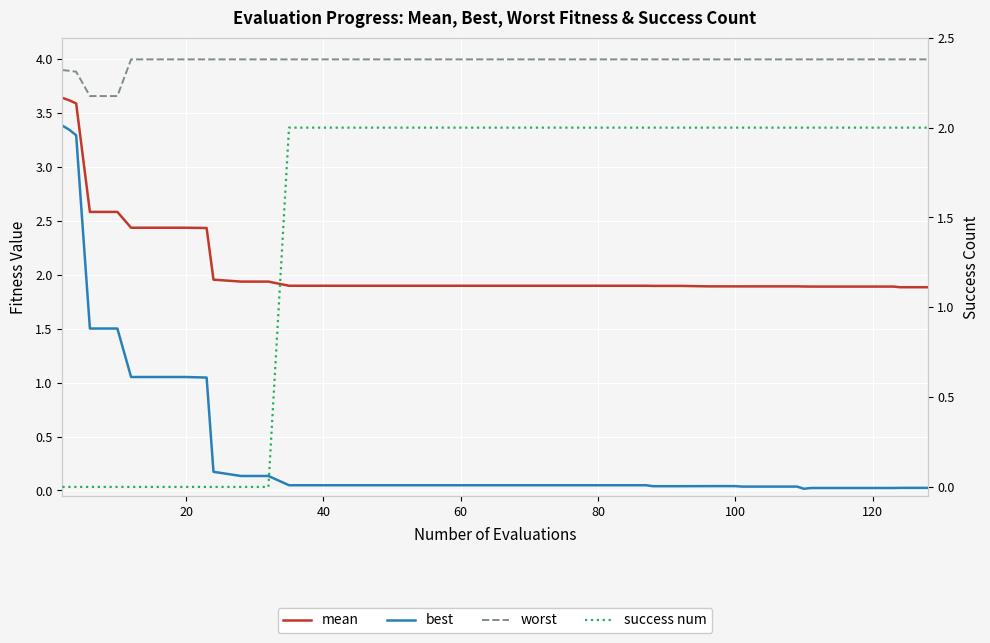

How many lines are shown in the chart?

4